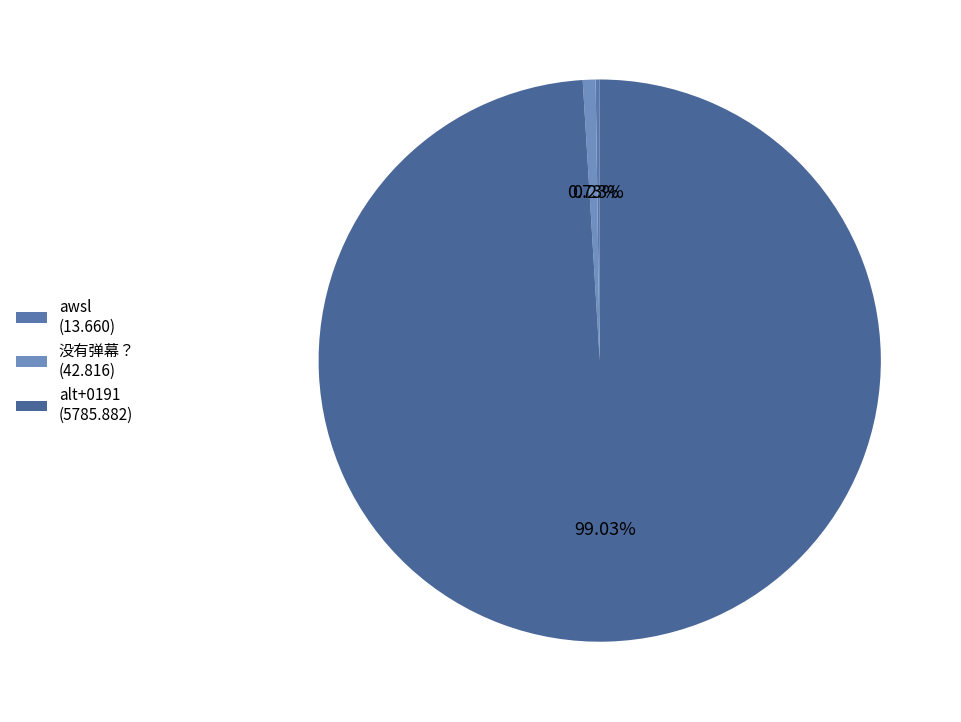

Does alt+0191 represent more than half of the total?

Yes